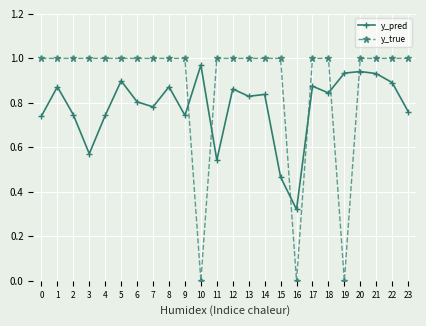

Which category has the lowest value in the y_pred series?

16